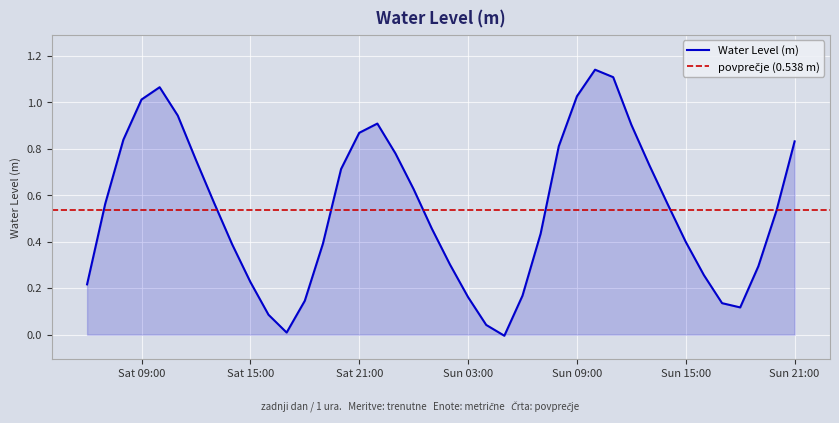

Reading left to right, extract all data points from this chart.

0.2	0.6	0.8	1.0	1.1	0.9	0.8	0.6	0.4	0.2	0.1	0.0	0.1	0.4	0.7	0.9	0.9	0.8	0.6	0.5	0.3	0.2	0.0	-0.0	0.2	0.4	0.8	1.0	1.1	1.1	0.9	0.7	0.6	0.4	0.3	0.1	0.1	0.3	0.5	0.8